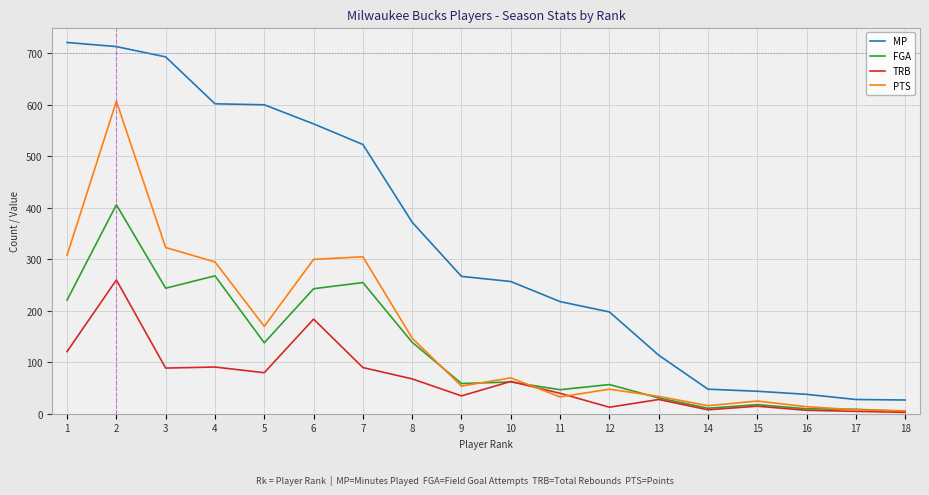

Between 10 and 16, which series saw the biggest shift?

MP